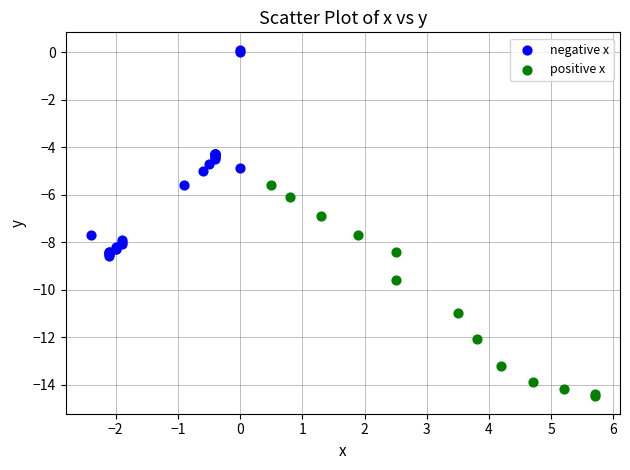

Which series contains the highest Y value?

negative x